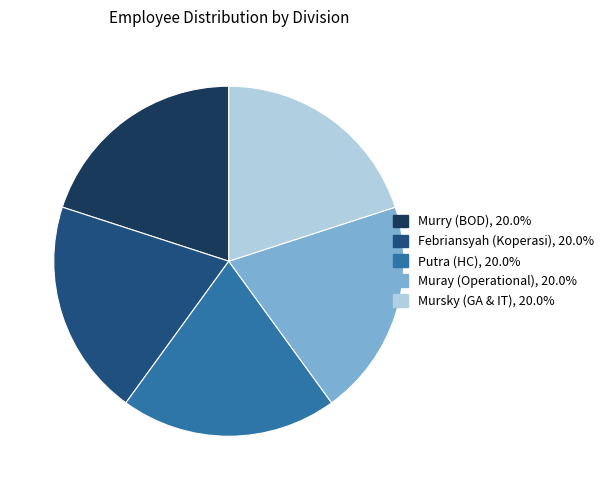

Does Putra (HC) represent more than half of the total?

No